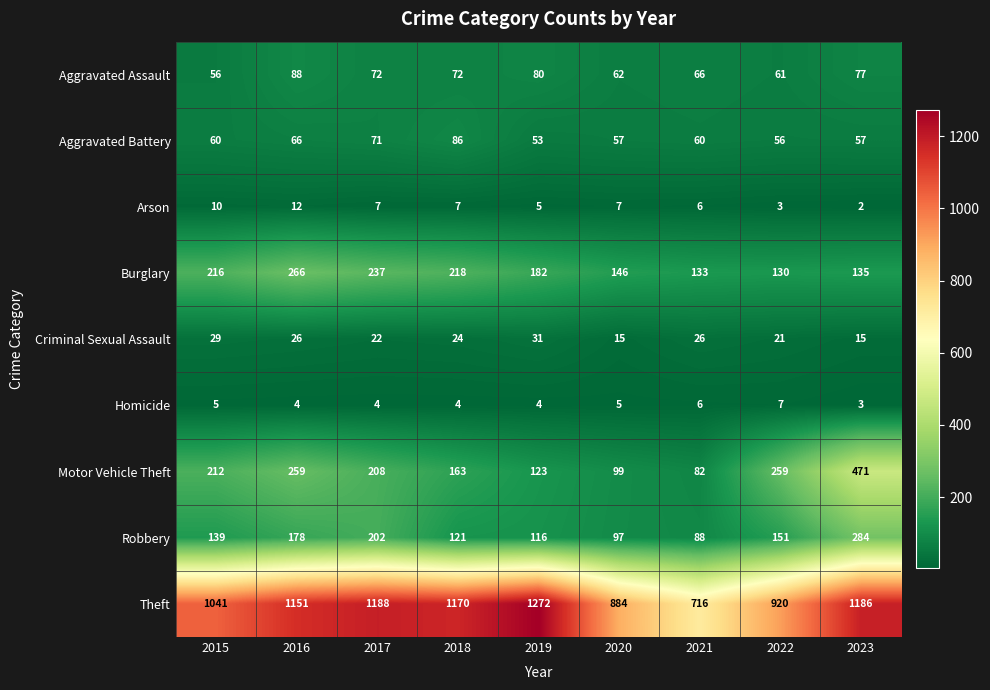

What is the total value across all series at 2022?

1608